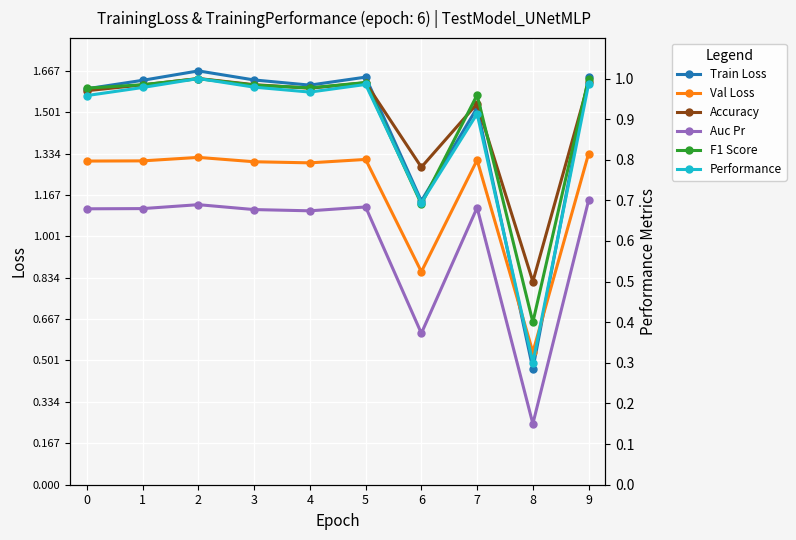

In Performance, how many points are higher than both neighbors (excluding endpoints)?

3